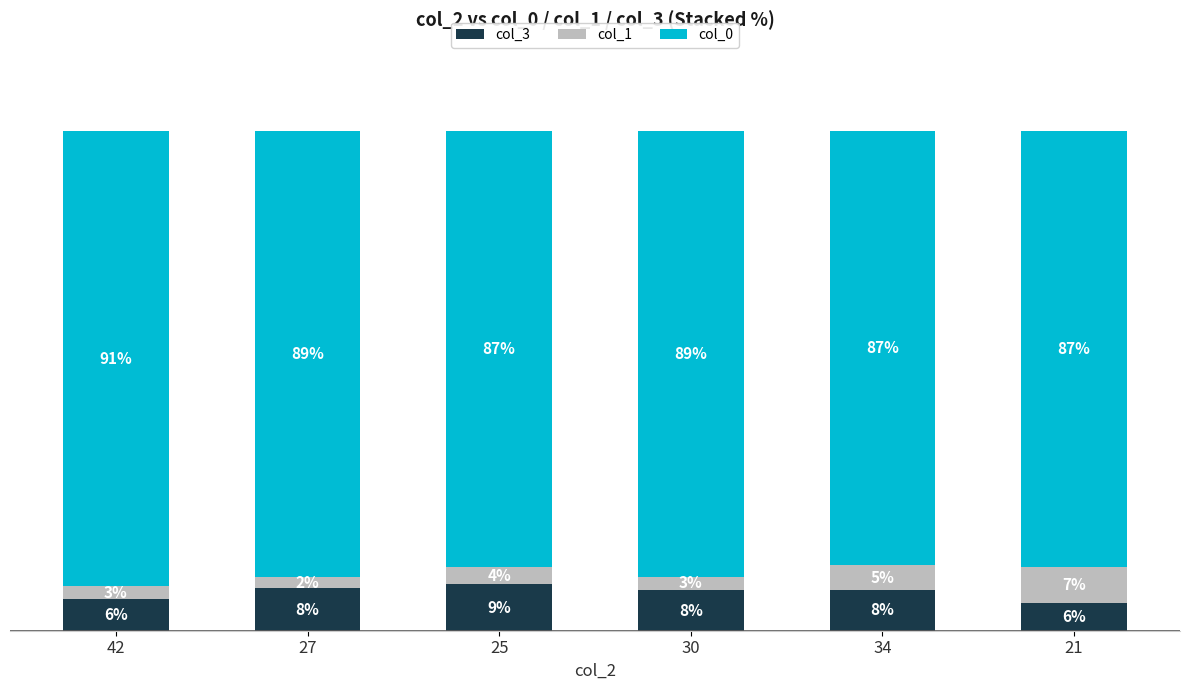

What is the difference between the maximum and minimum values in the col_3 series?

3.6